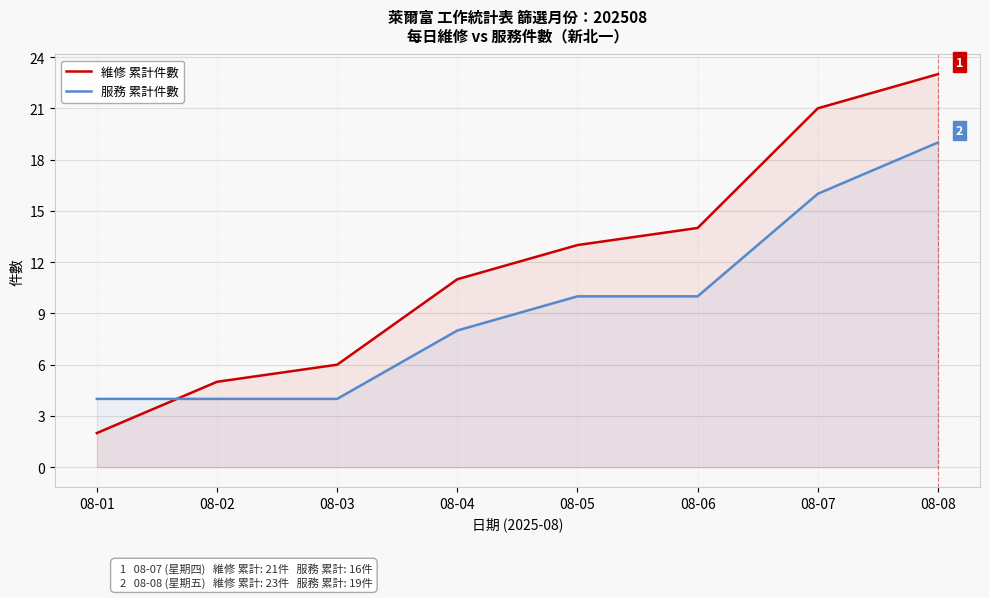

Is it true that 服務 累計件數 equals 15 at 08-05?

False